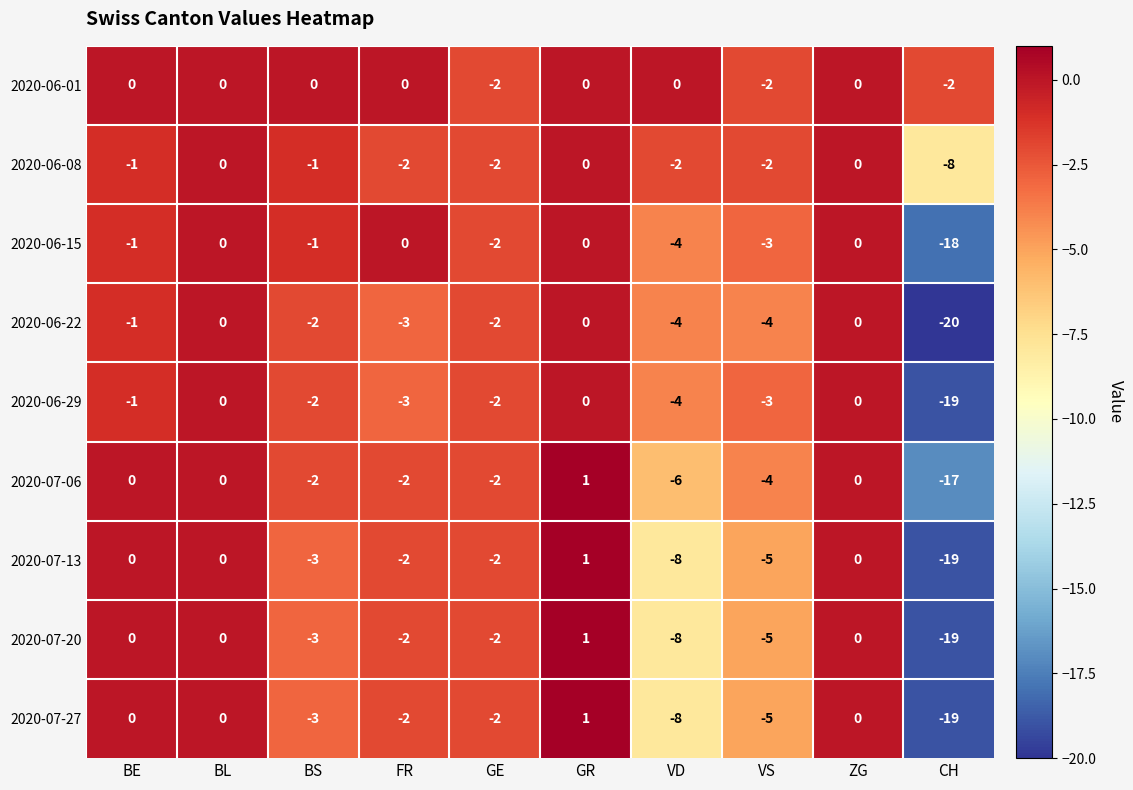

What is the sum of all 2020-07-20 values?

-38